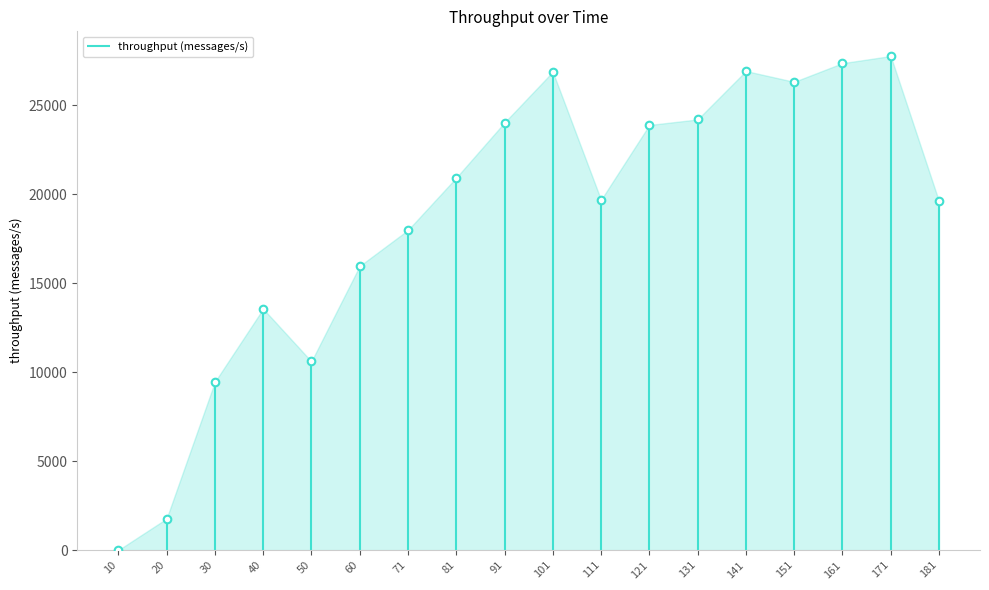

Which has a higher value, 171 or 40?

171